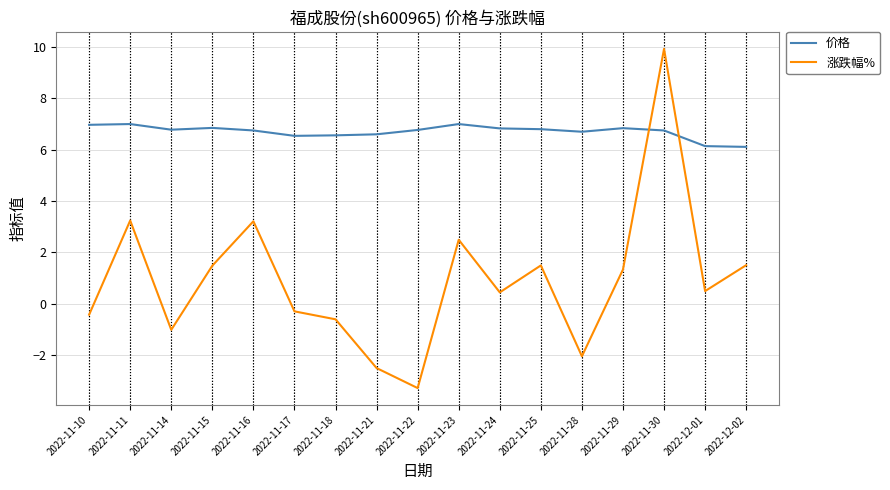

Read the 涨跌幅% value at 2022-11-23.

2.5